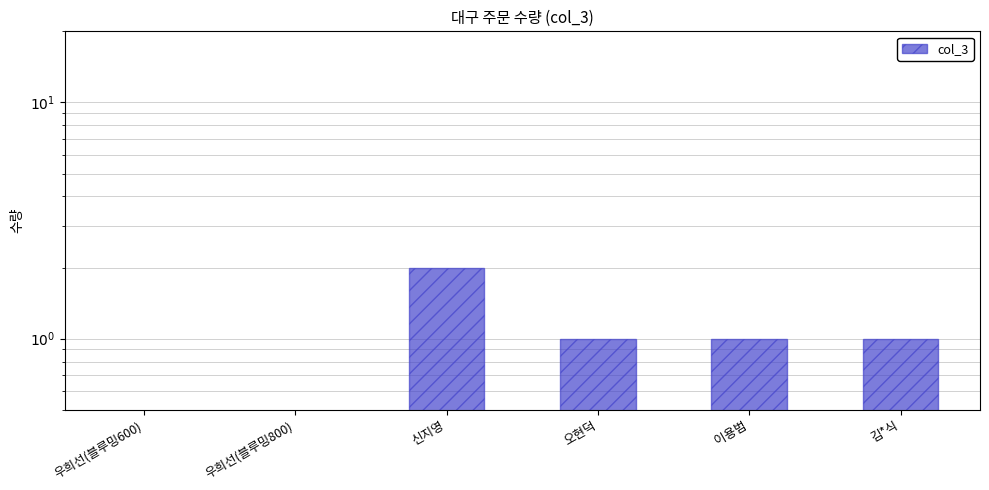

Reading left to right, what are all the values shown in this chart?

우희선(블루밍600)=0	우희선(블루밍800)=0	신지영=2	오현덕=1	이용범=1	김*식=1